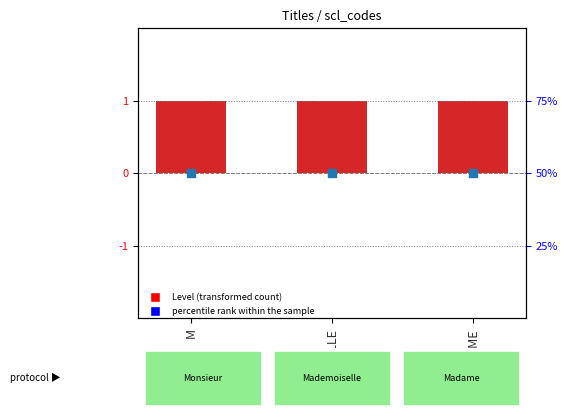

Which series has the largest total across all categories?

Level (transformed count)